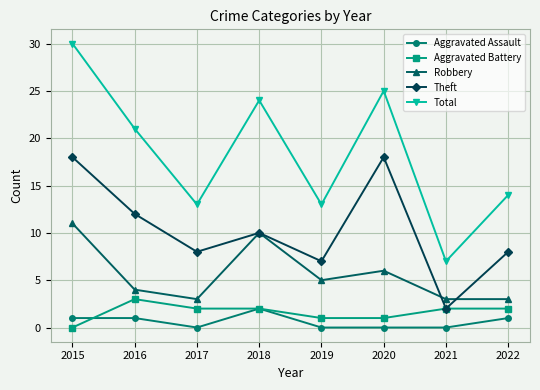

True or false: Robbery and Aggravated Assault cross at least once.

False